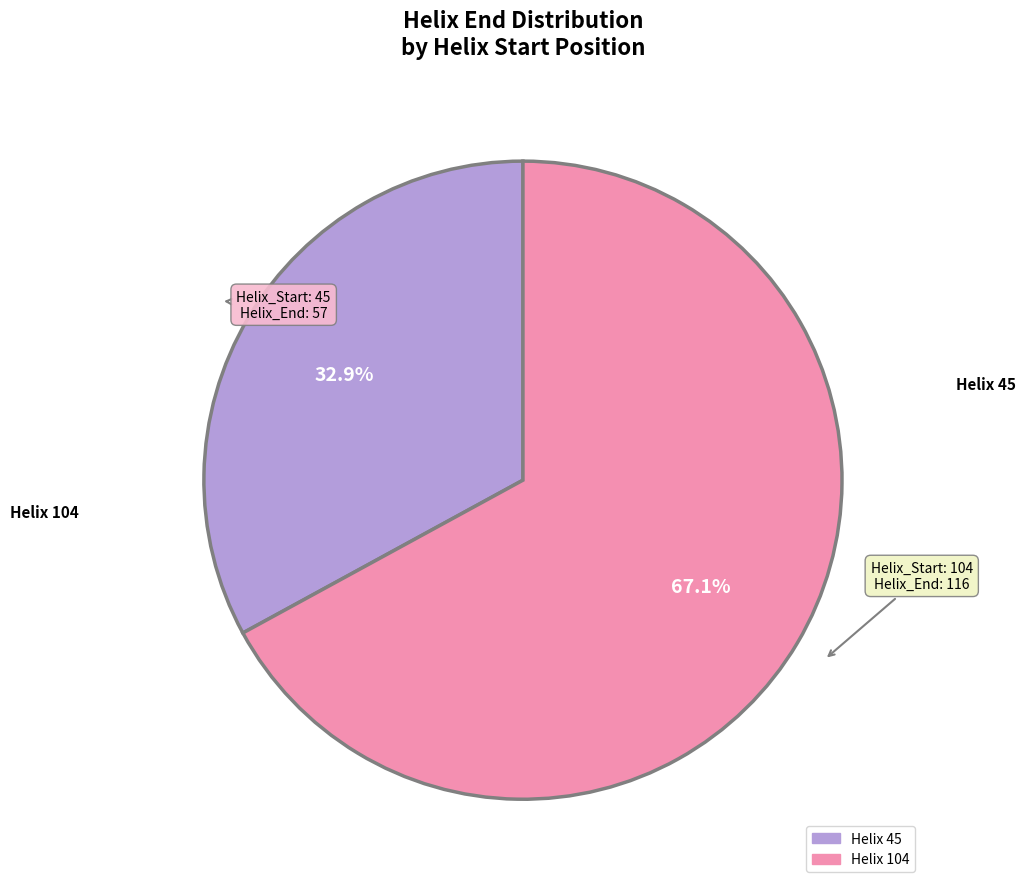

Combined, do Helix 45 and Helix 104 account for over 50%?

Yes